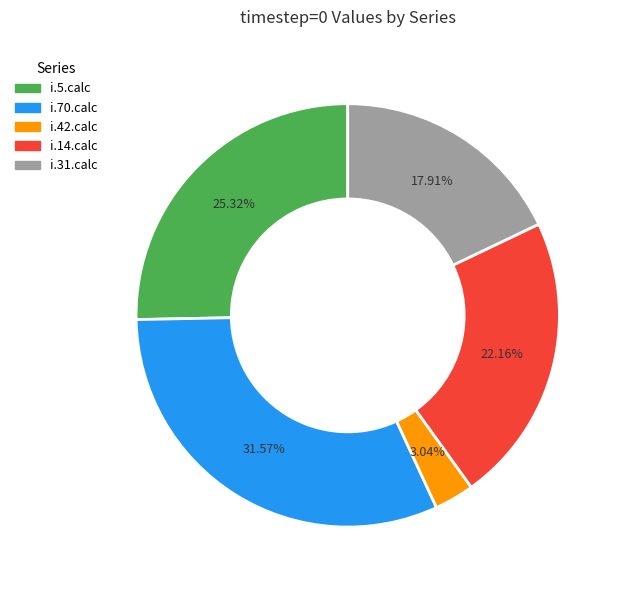

Is there any slice that represents more than half of the pie?

No